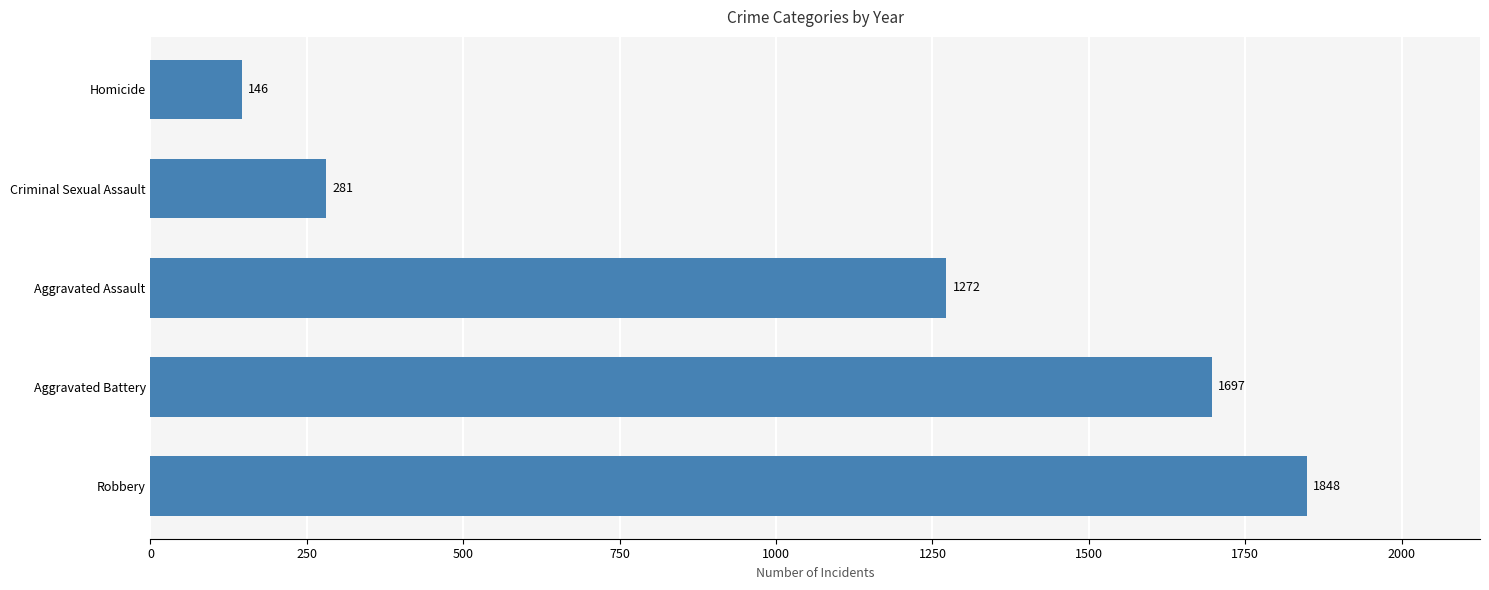

How many values are below 1272?

2